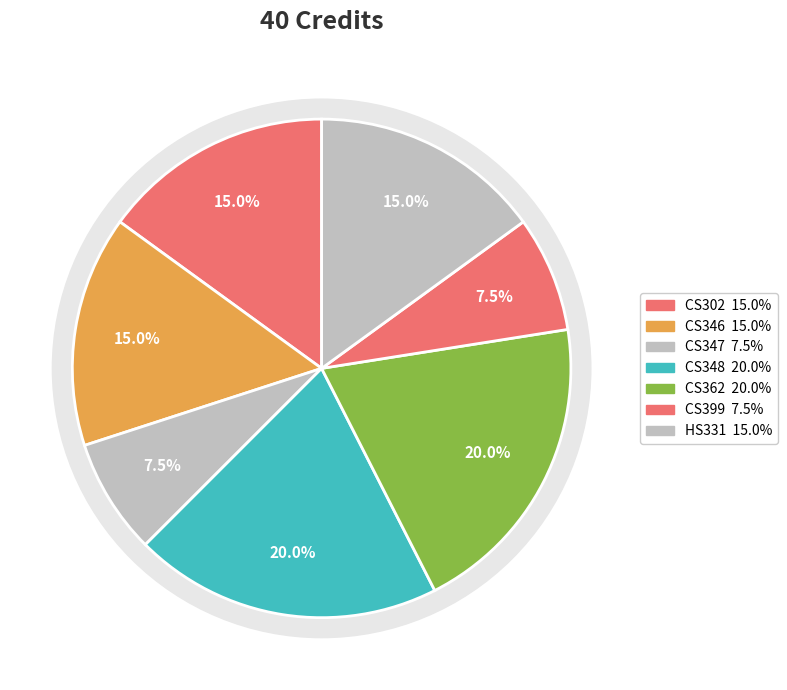

What portion of the pie excludes CS348?

80.0%